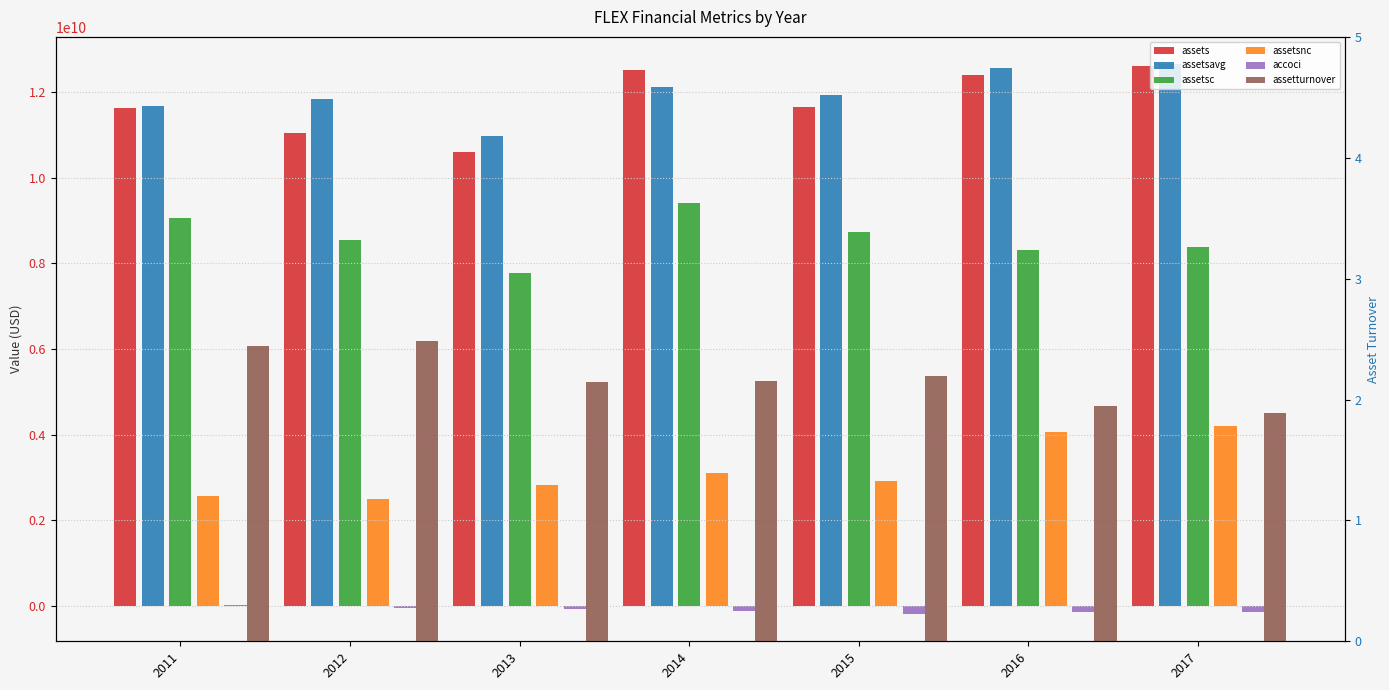

Where does the assetsavg series first go above 11932765250?

2014